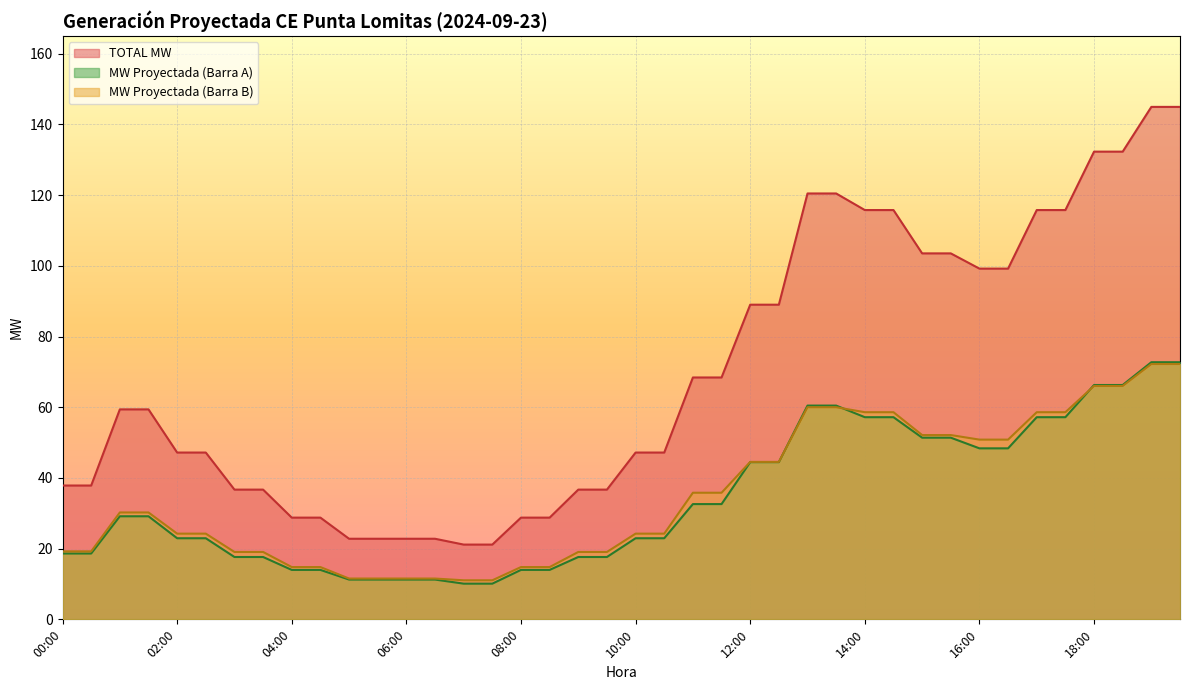

True or false: MW Proyectada (Barra B) has more than 1 points higher than both neighbors.

False